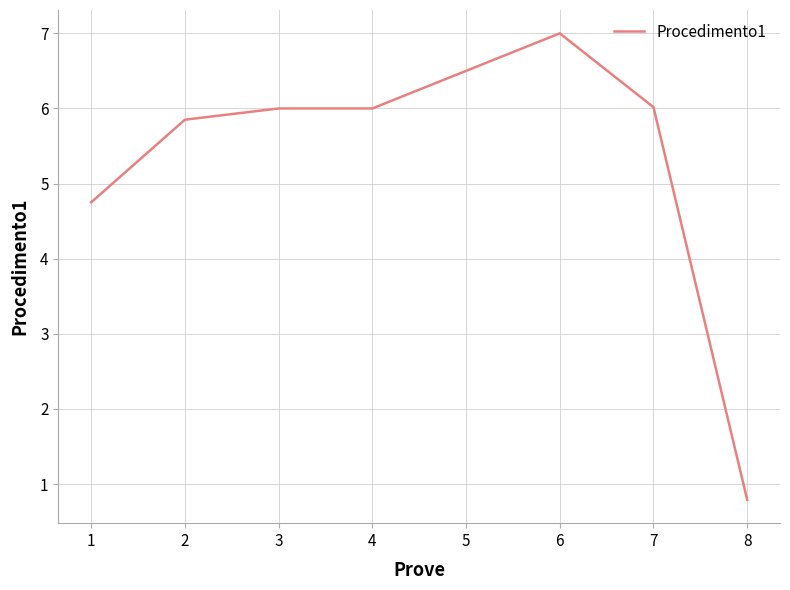

What is the difference between the values at 7 and 5?

0.5